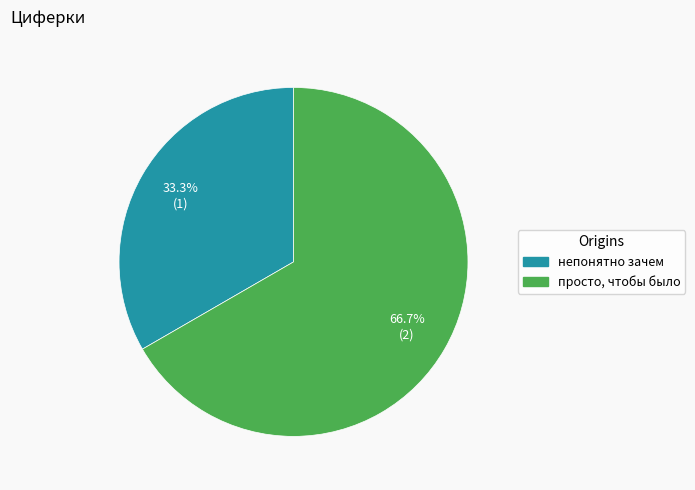

To the nearest percent, what portion does непонятно зачем represent?

33%